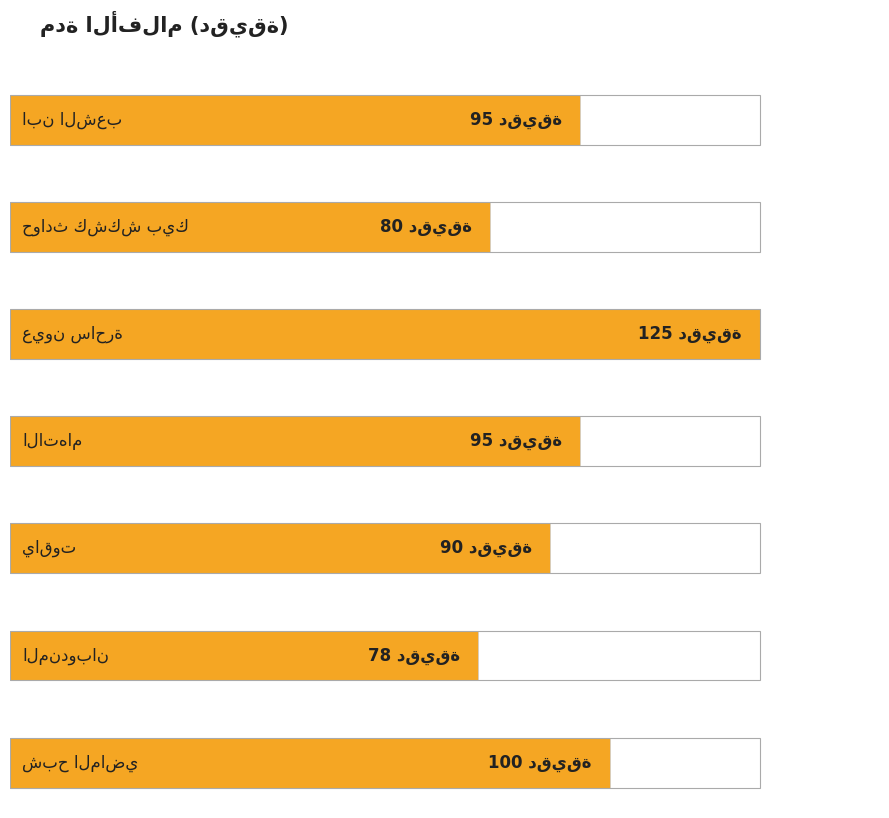

Are the bars grouped side by side (vs. stacked)?

No